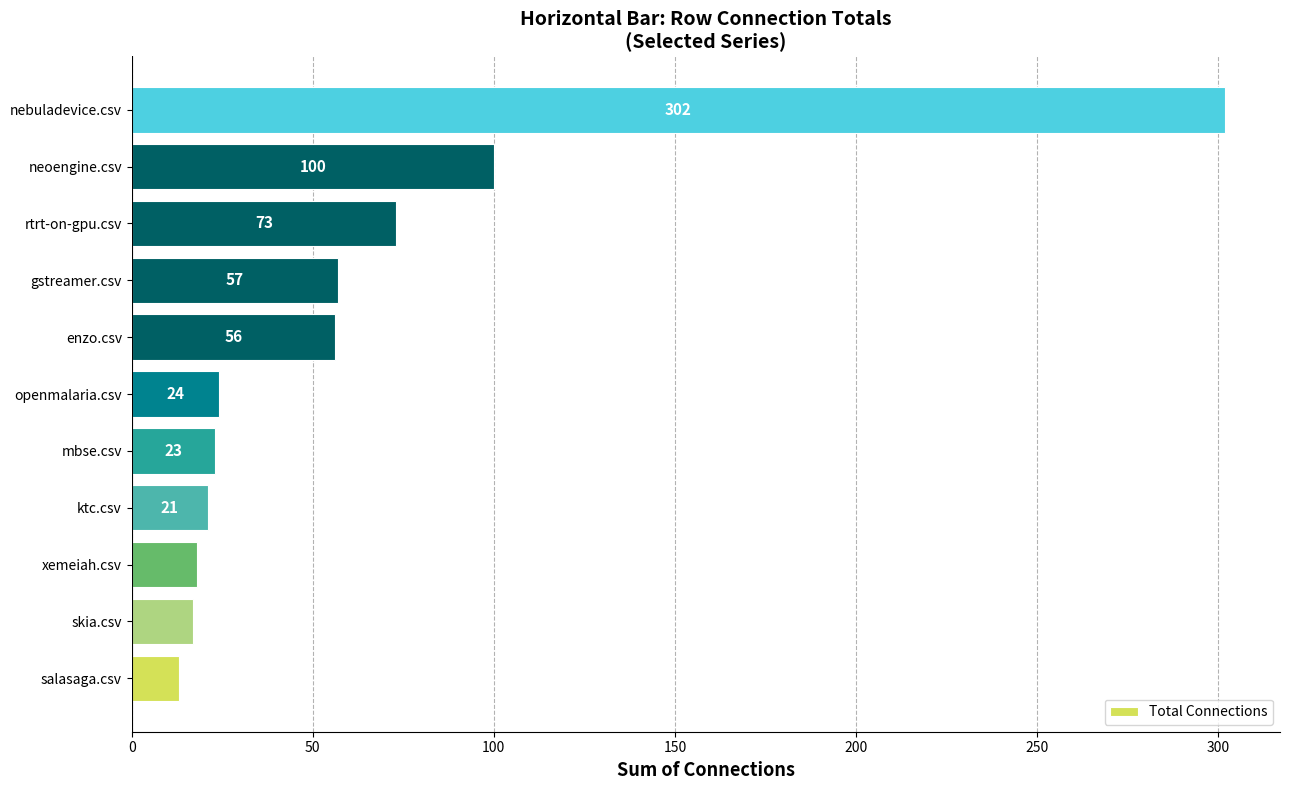

The value at rtrt-on-gpu.csv is 122. True or false?

False